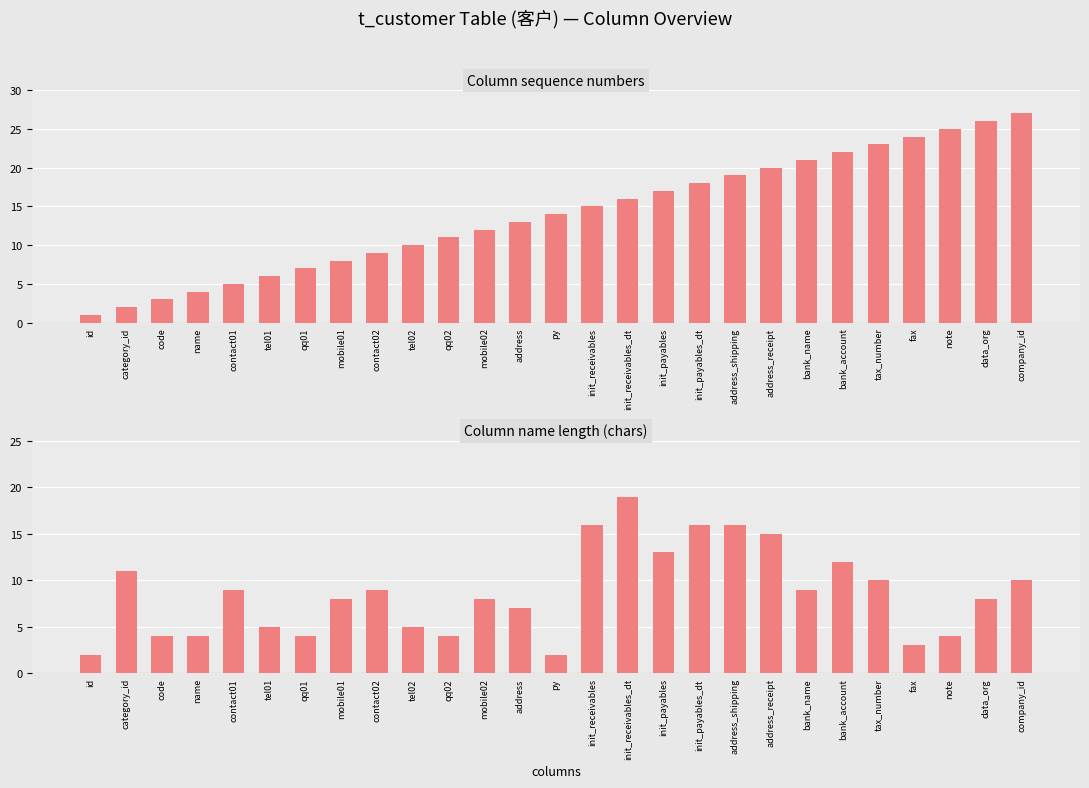

What position from the right is contact01?

23